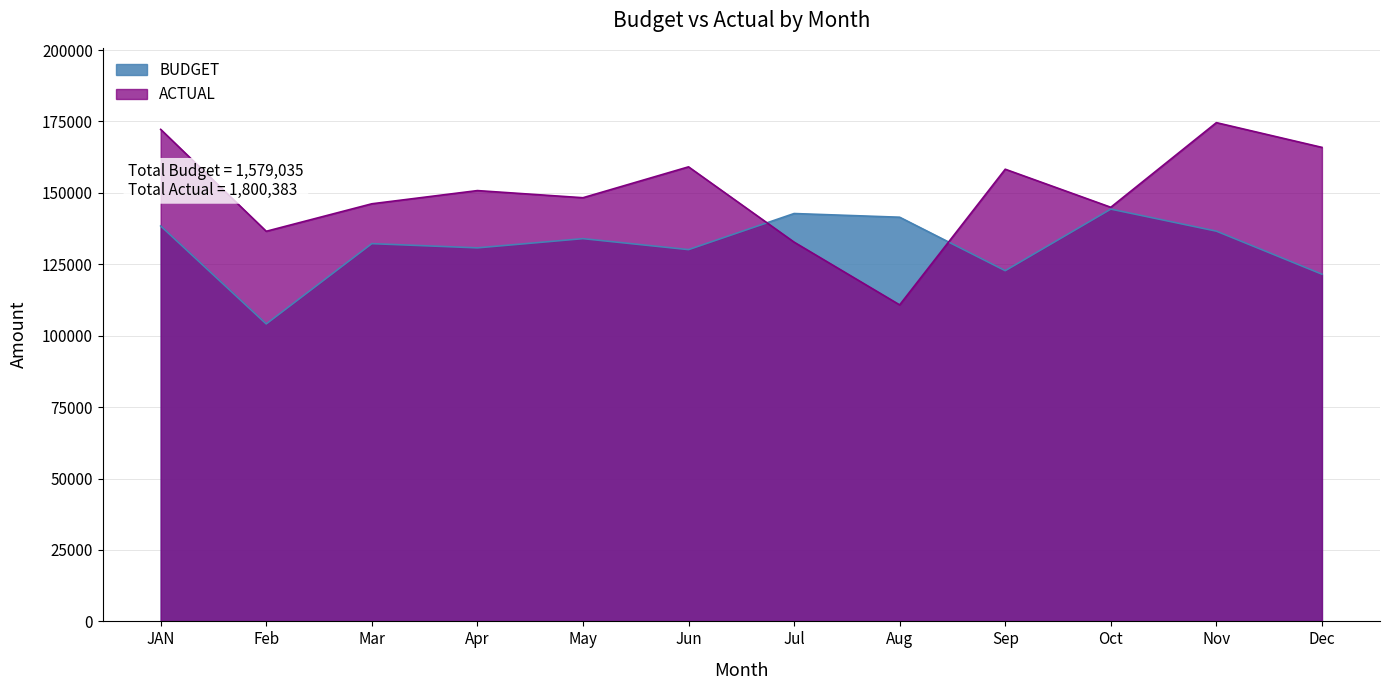

What is the average value of the ACTUAL series?

150032